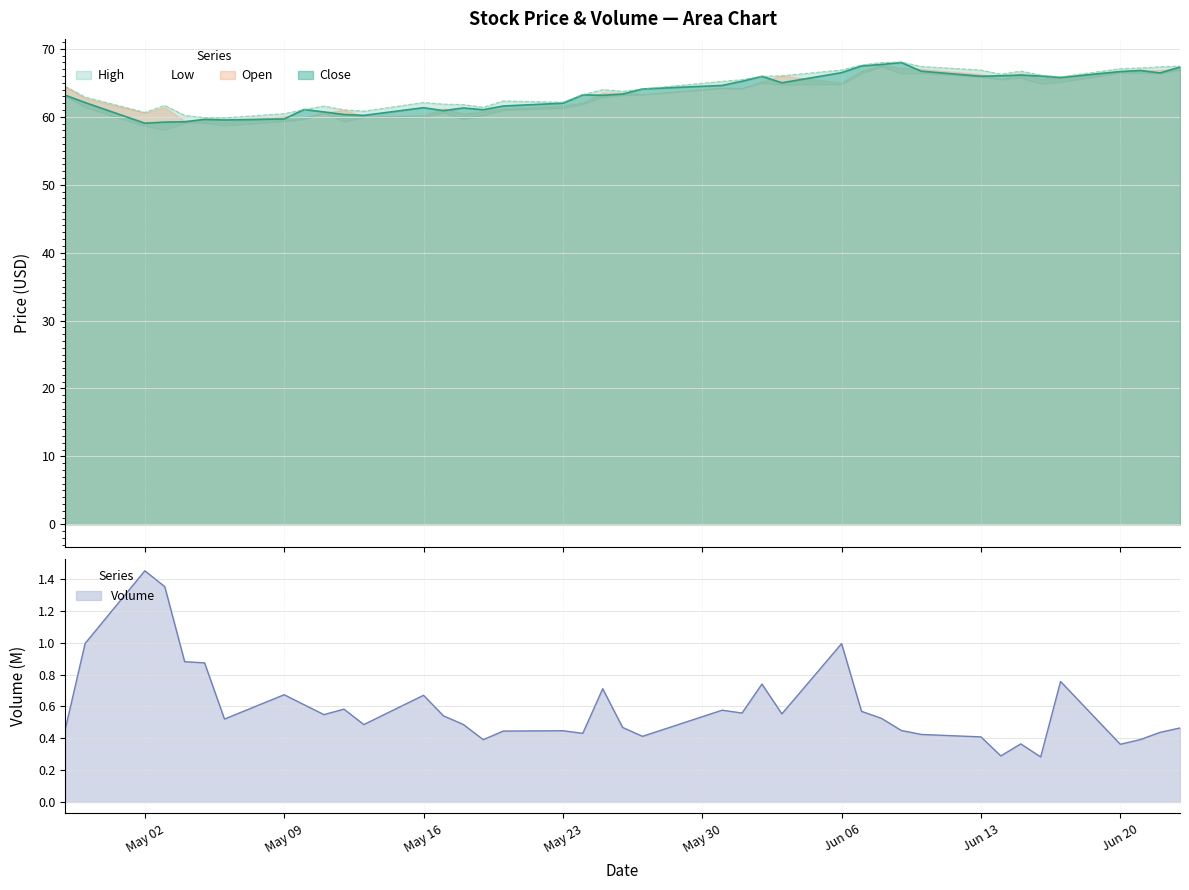

What is the lowest value of the Close series?

59.1